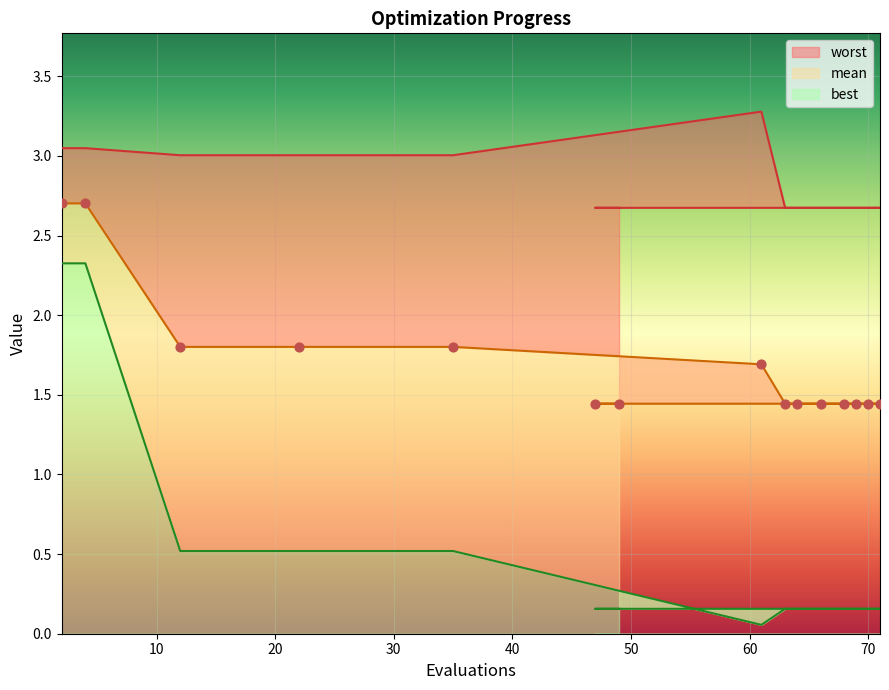

At which category is the sum across all series the highest?

2